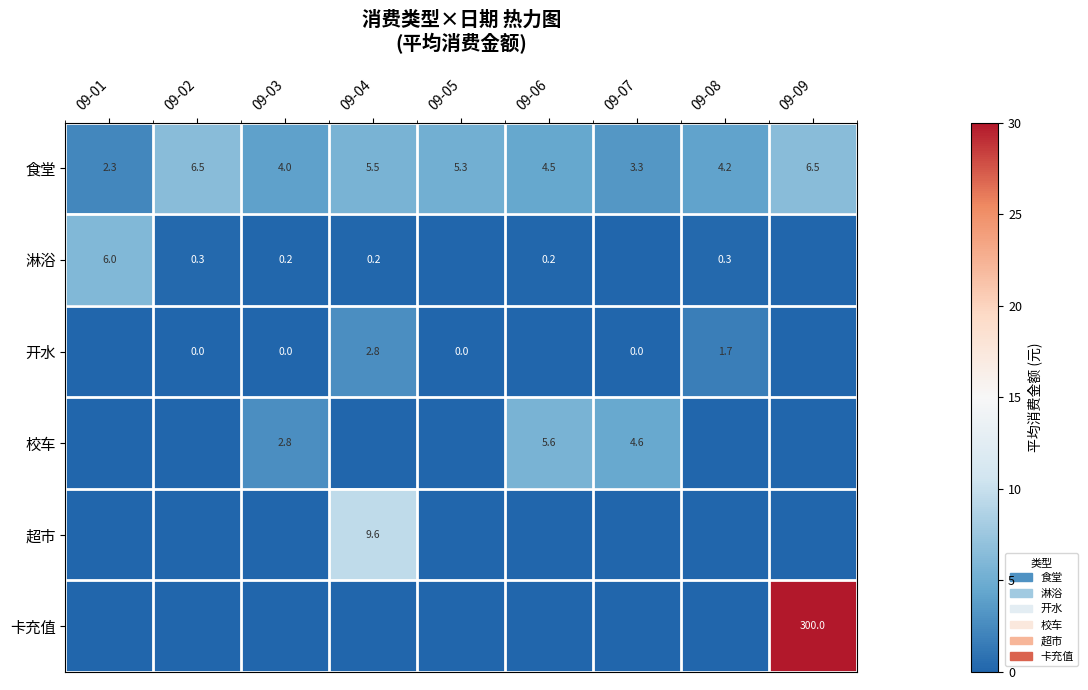

How many series are shown in this chart?

6